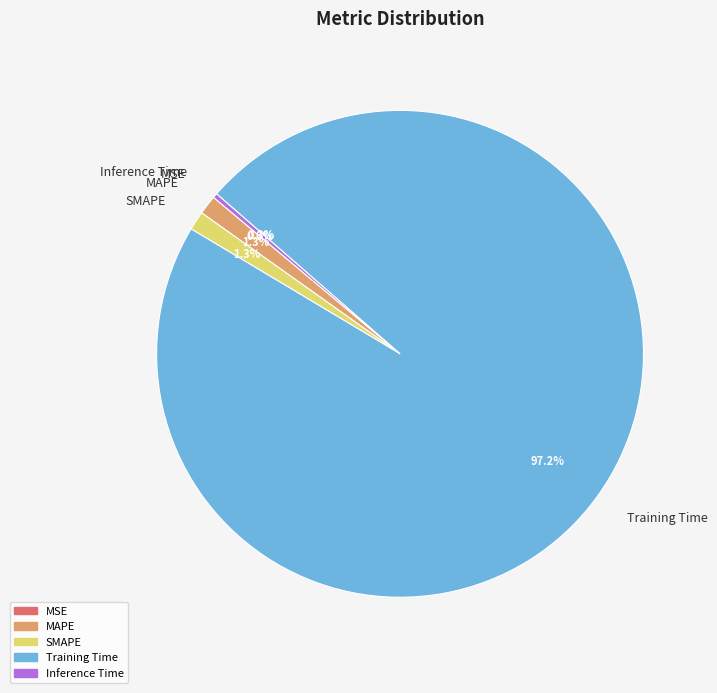

To the nearest percent, what is the combined percentage of Training Time and SMAPE?

98%